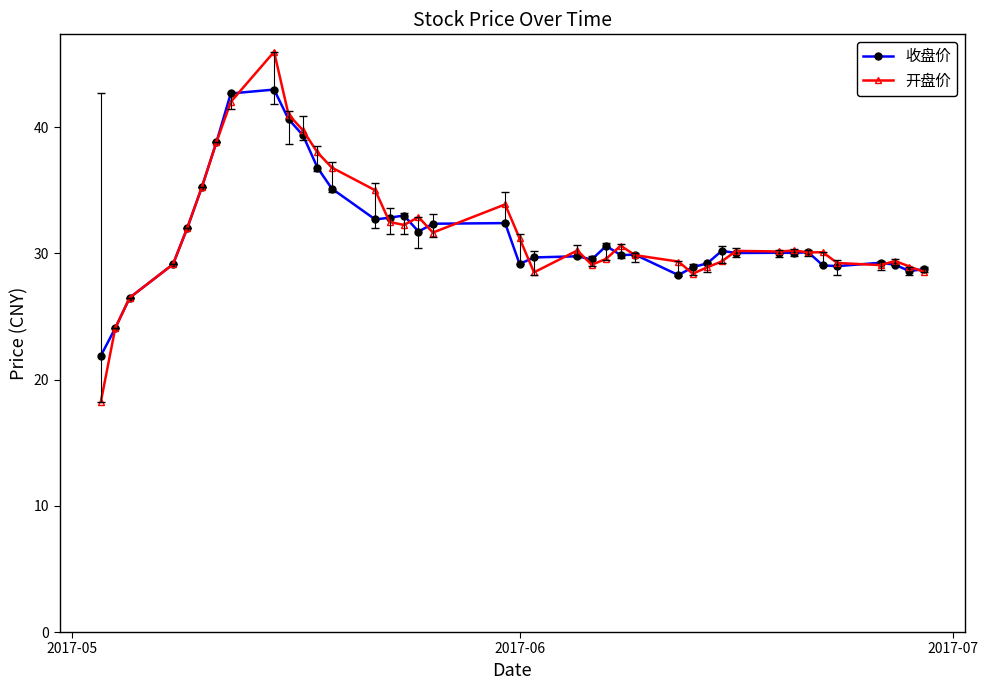

What is the maximum value shown in the chart?

46.0